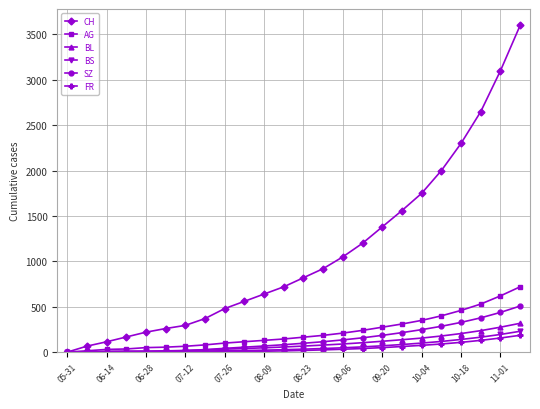

What is the difference between the maximum and minimum values in the FR series?

186